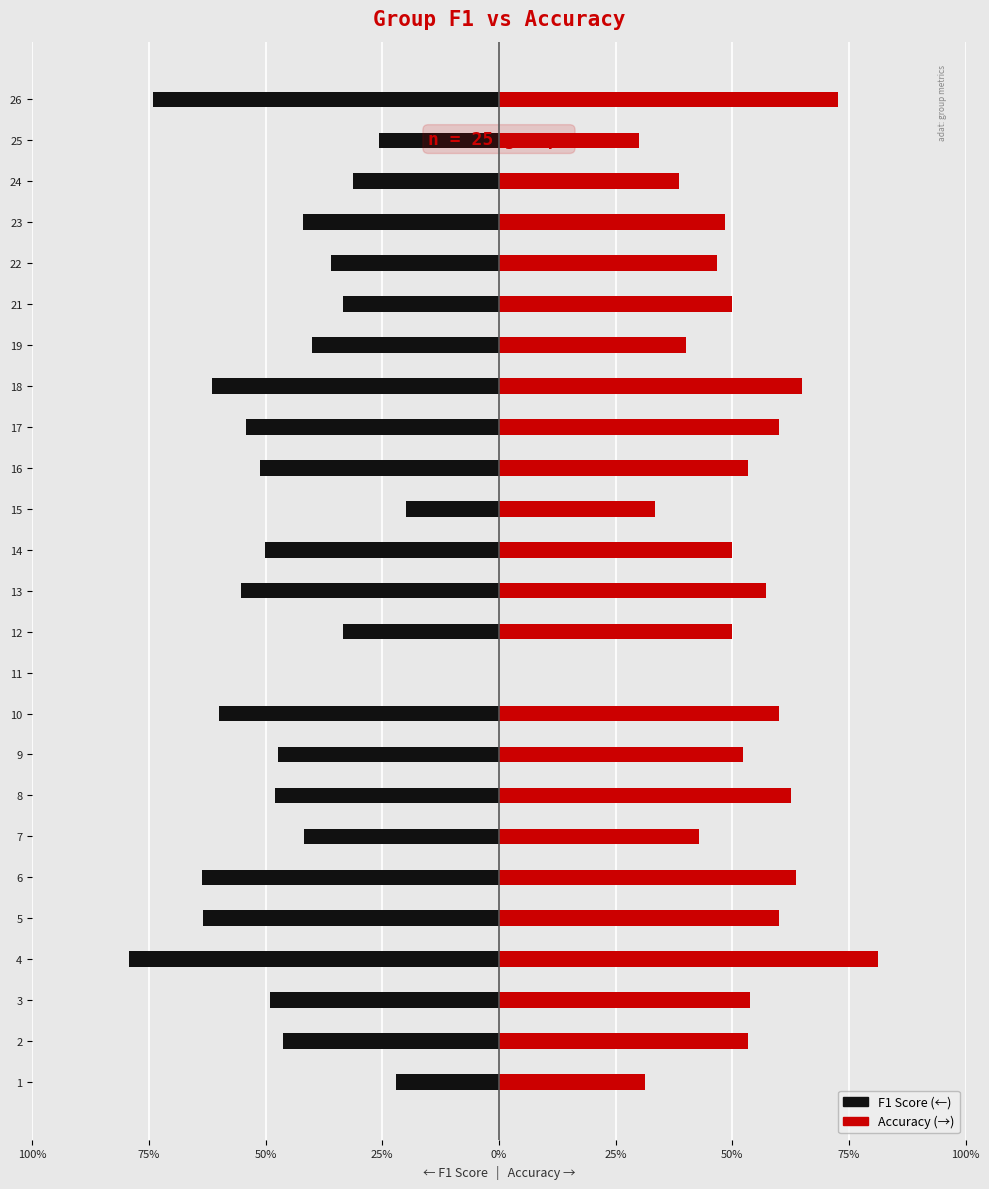

Rank the series at 8 from lowest to highest value.

f1, accuracy